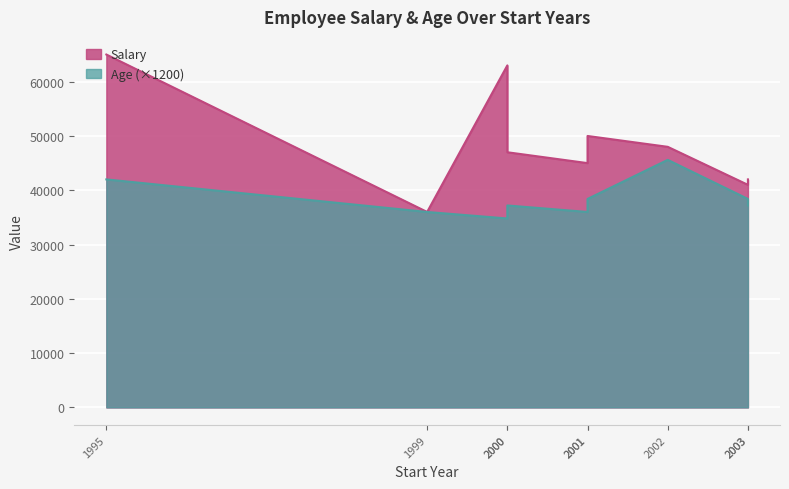

What is the maximum value shown in the chart?

65000